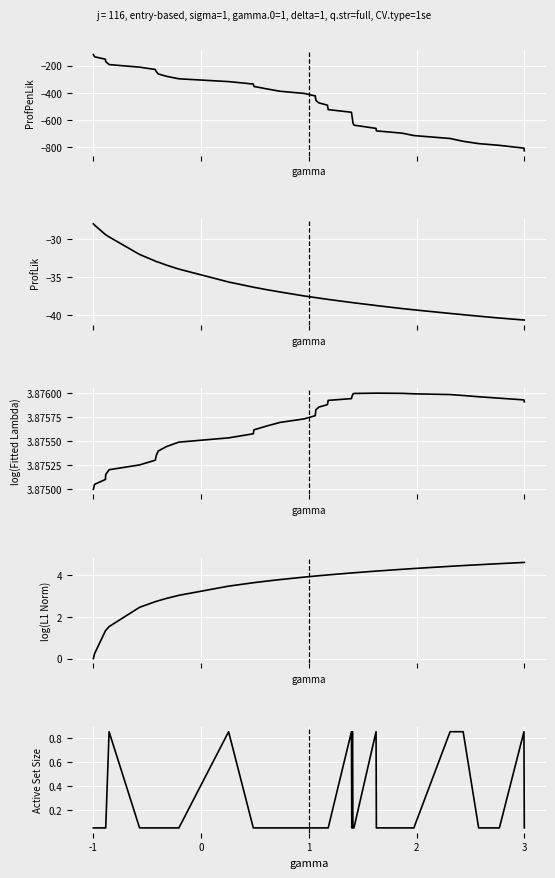

What is the value of the log(L1 Norm) point at the 36th from the left?

4.5